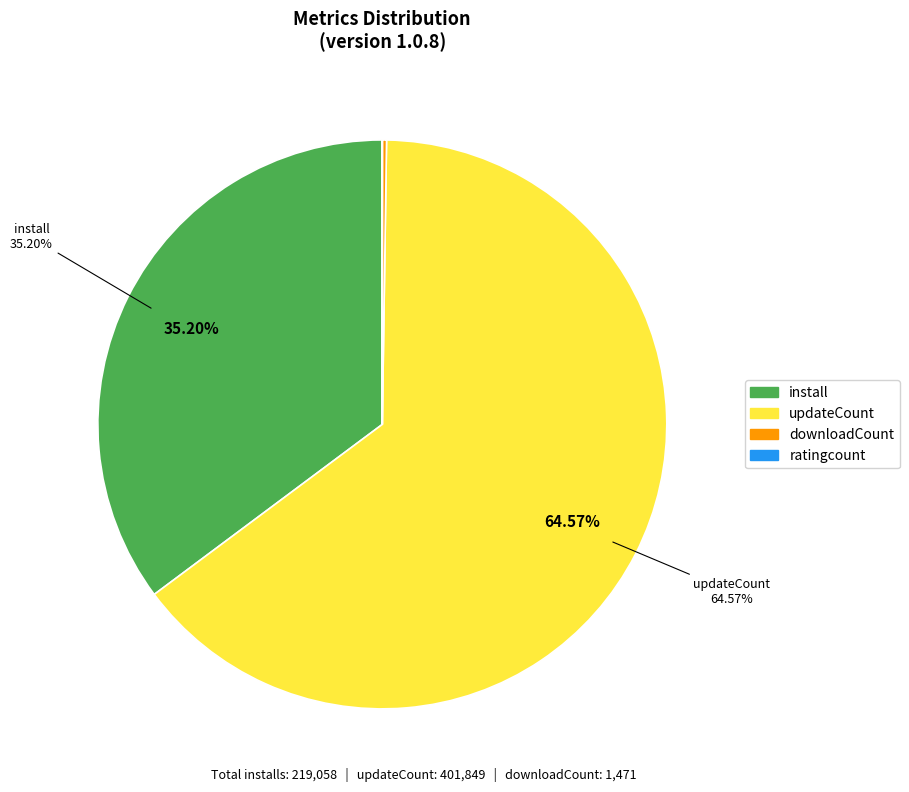

Does any single category account for the majority?

Yes